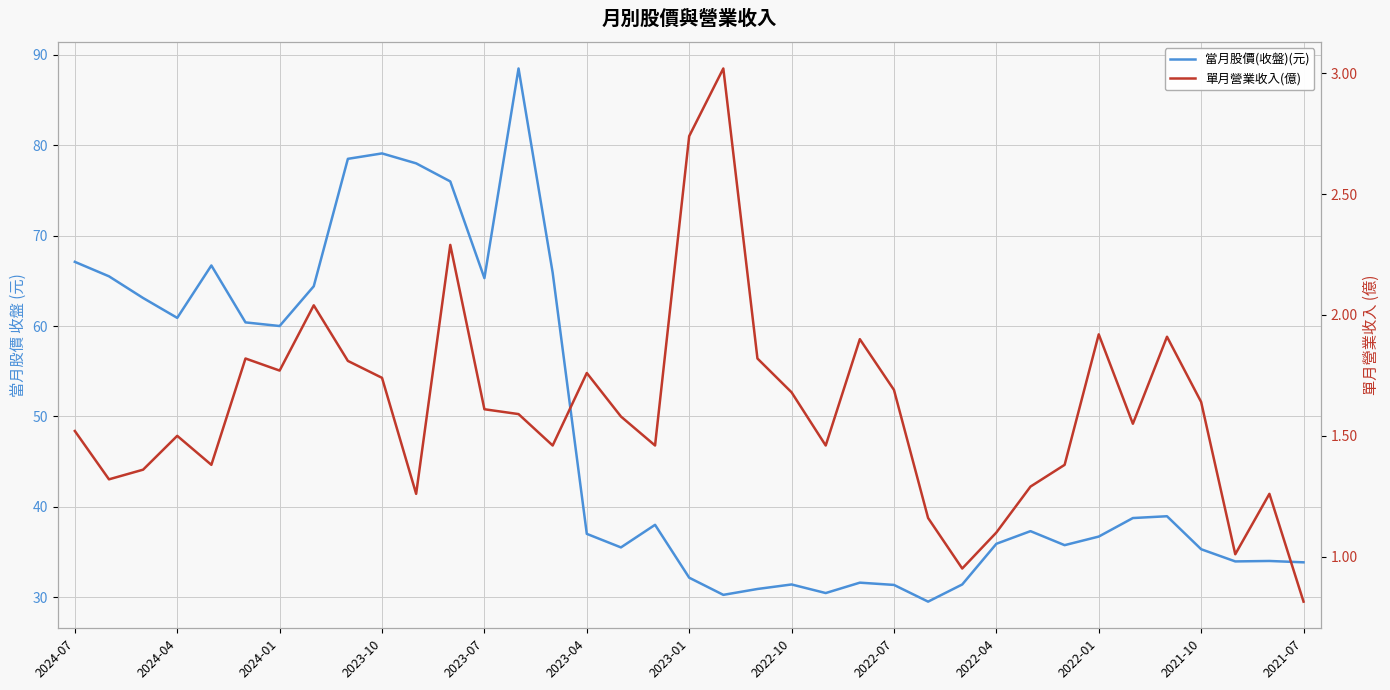

What is the sum of all 當月股價(收盤)(元) values?

1789.3